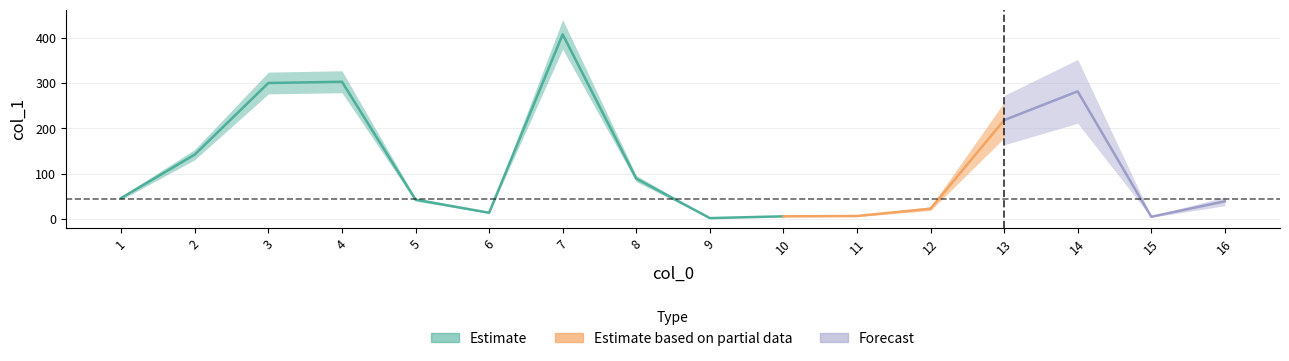

Reading left to right, list all the values displayed in this chart.

46.2	142.2	300.0	302.7	42.6	13.7	407.3	89.1	1.9	5.8	6.5	22.7	218.0	281.6	4.9	38.9